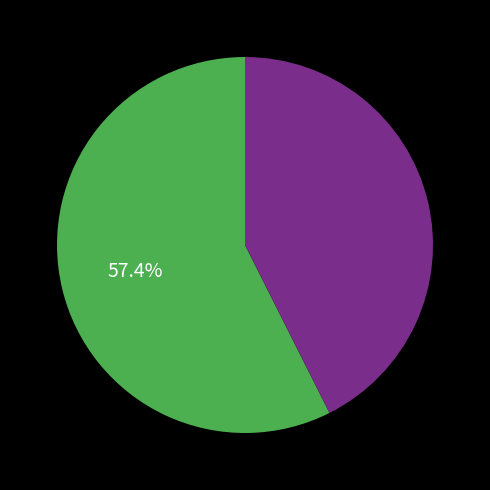

Is there a majority slice in this chart?

Yes